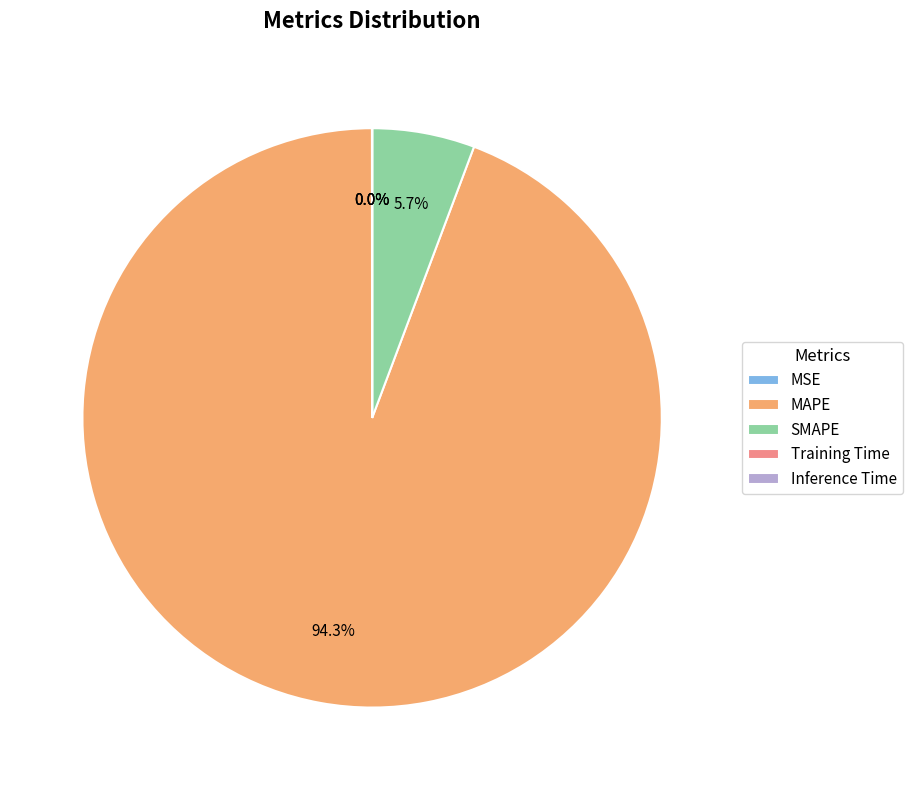

What percentage is the MAPE slice, to the nearest percent?

94%